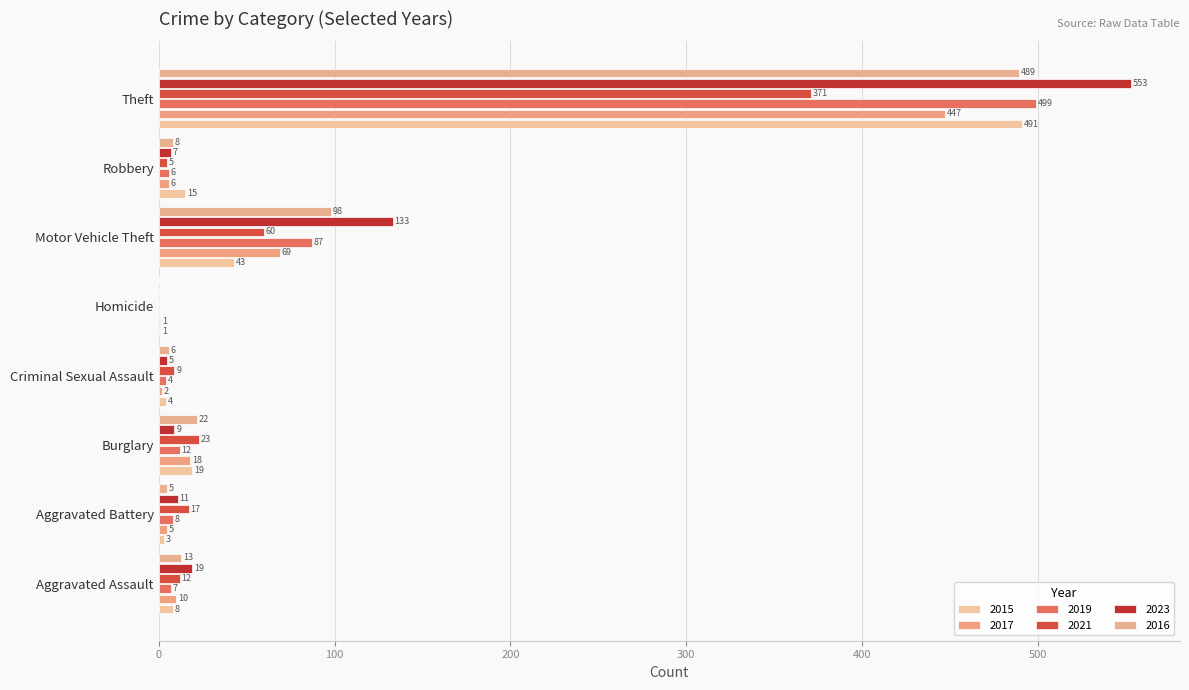

Is it true that 2017 equals 3 at Robbery?

False